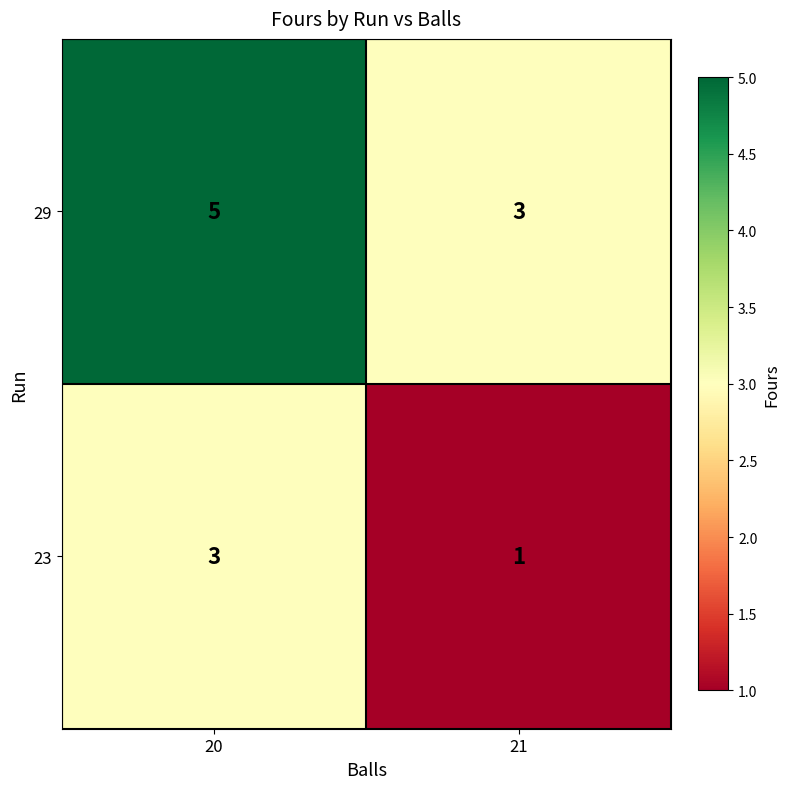

What is the smallest value displayed?

1